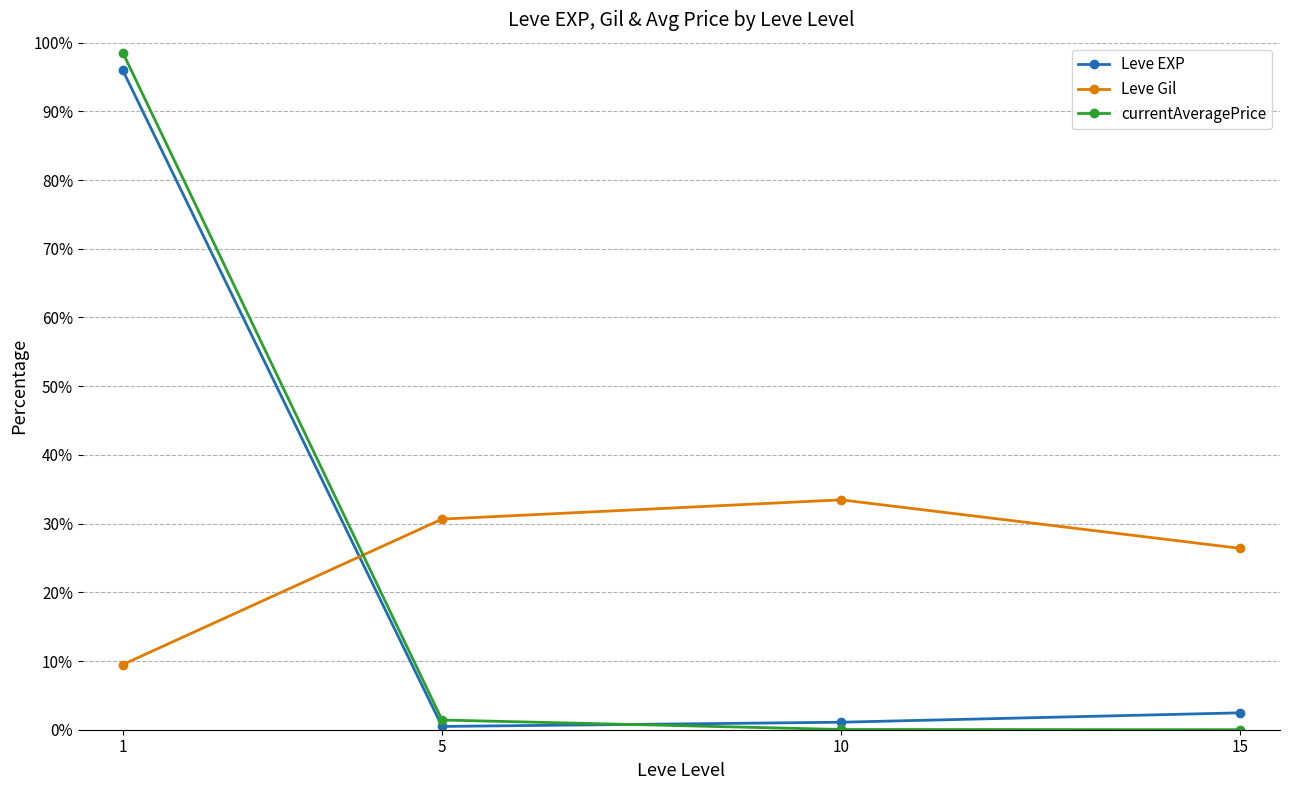

How many values in the Leve EXP series are below 2?

2